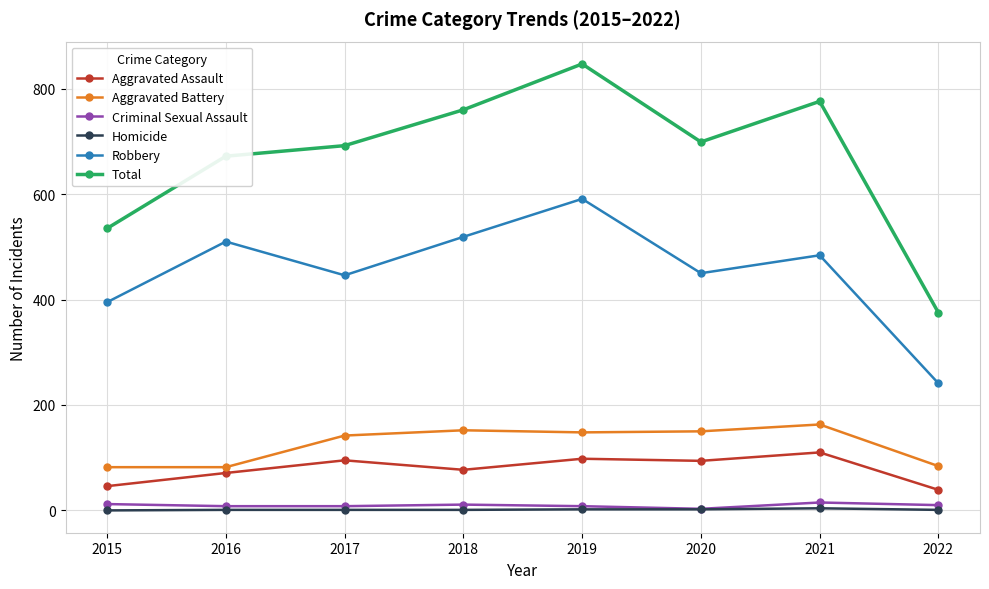

Is the value of Robbery at 2015 greater than the value of Aggravated Assault at 2015?

Yes